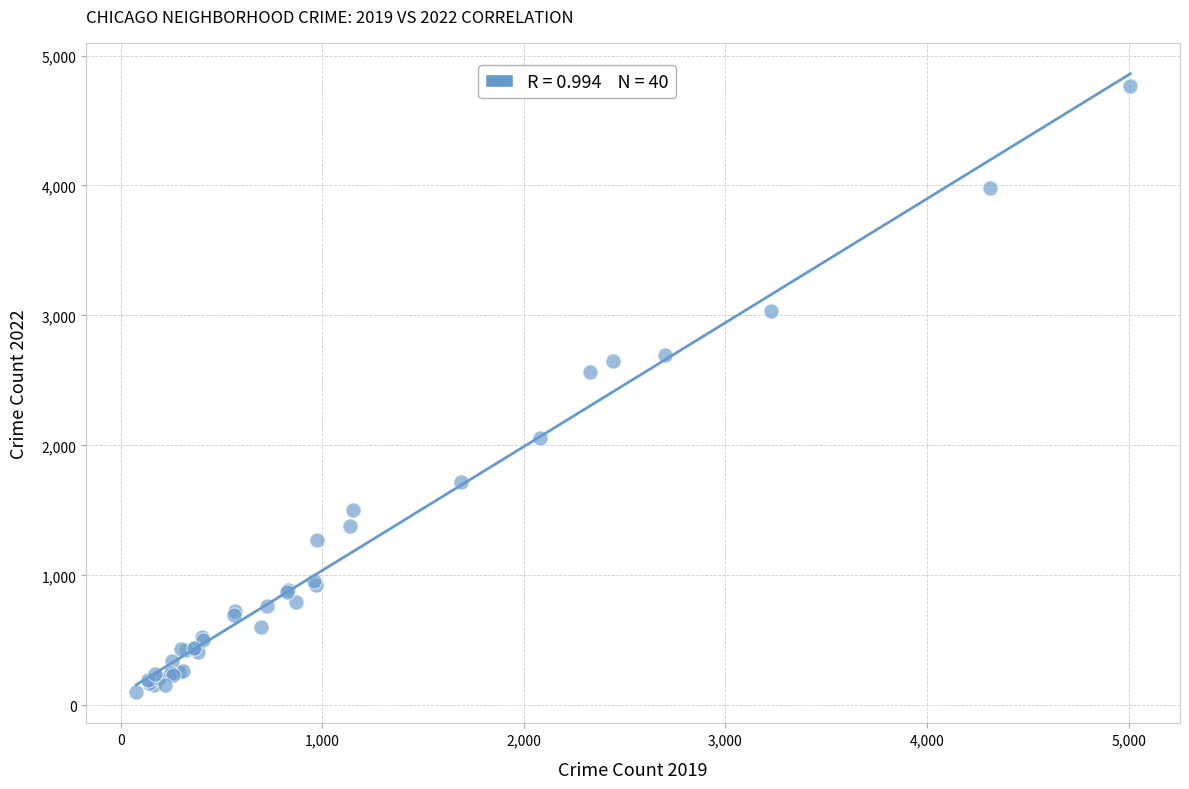

What Y value in the scatter plot is closest to 2430?

2566